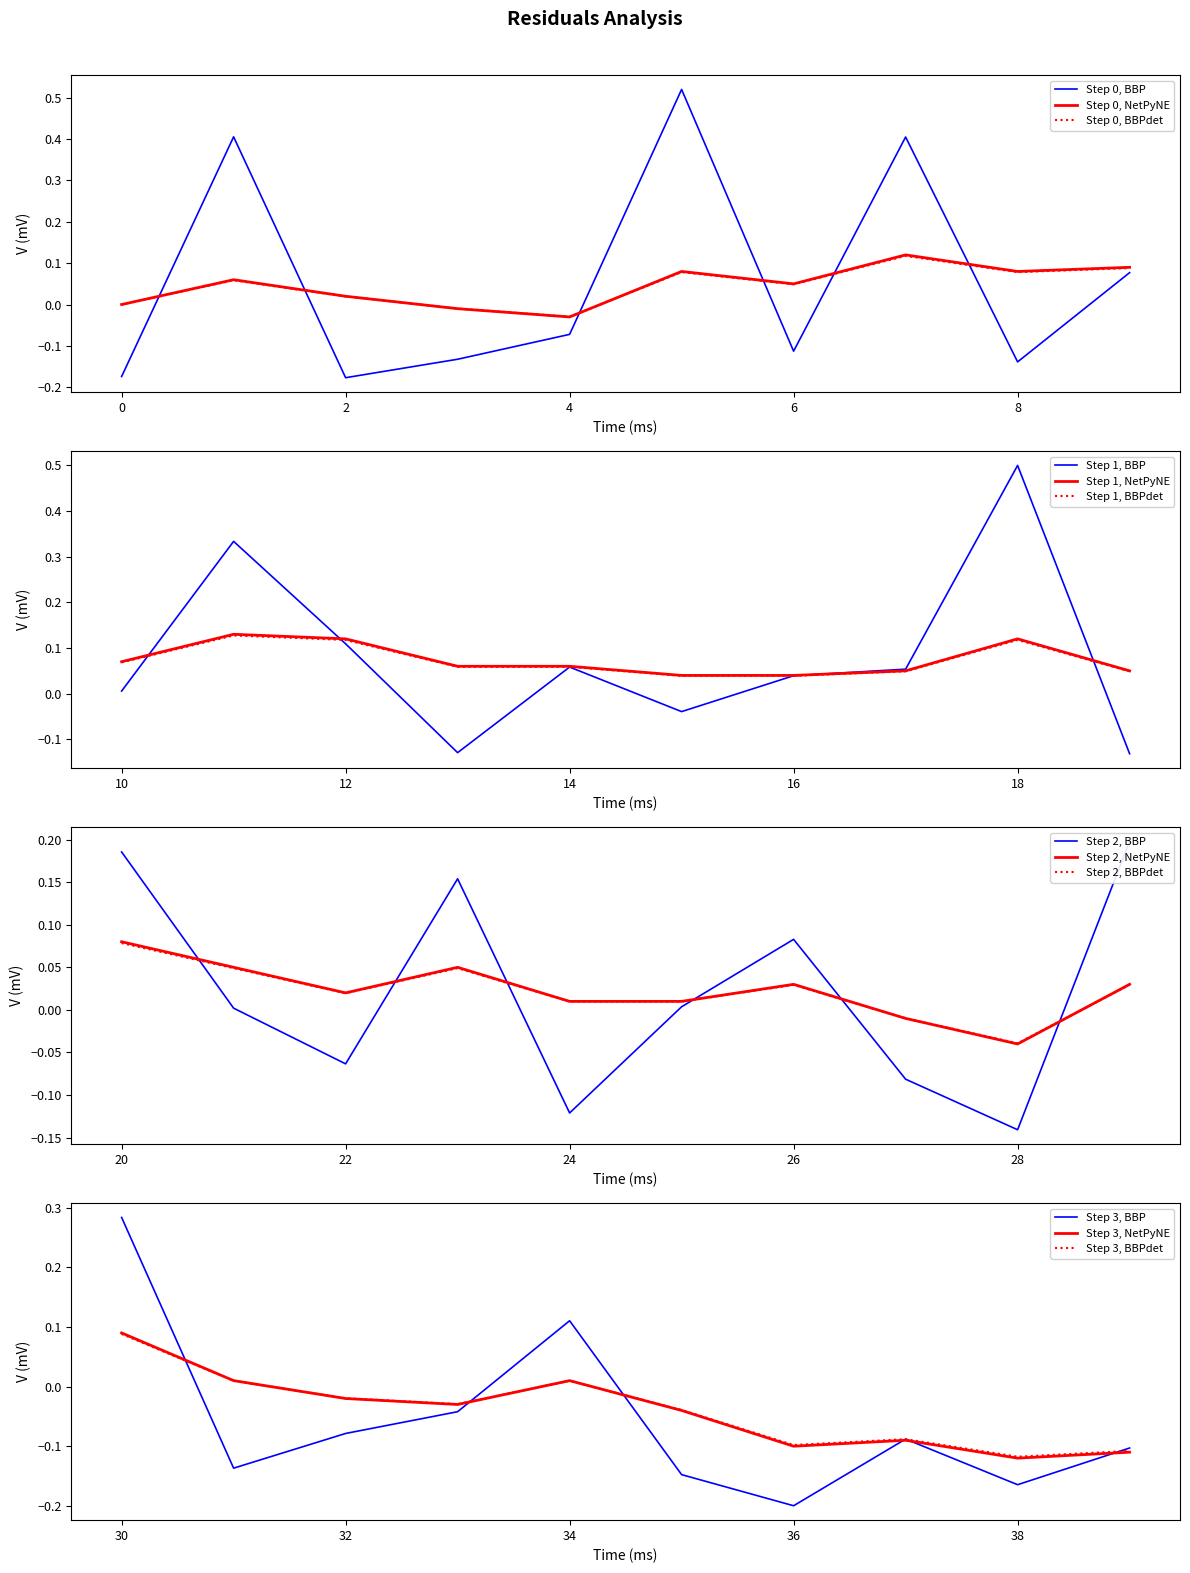

Where is the first local maximum for smoothed?

1